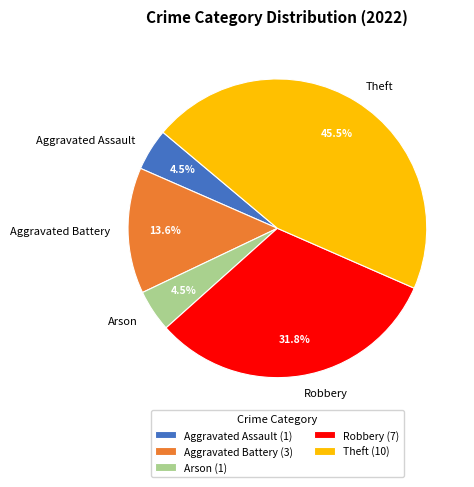

Is Robbery the majority of the pie?

No